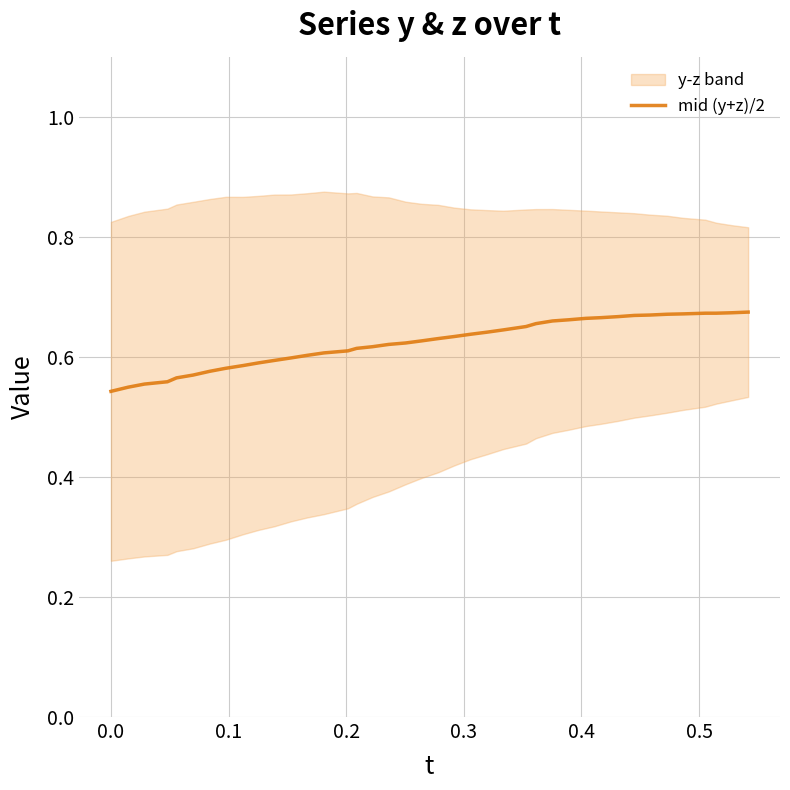

What is the greatest value displayed?

0.7